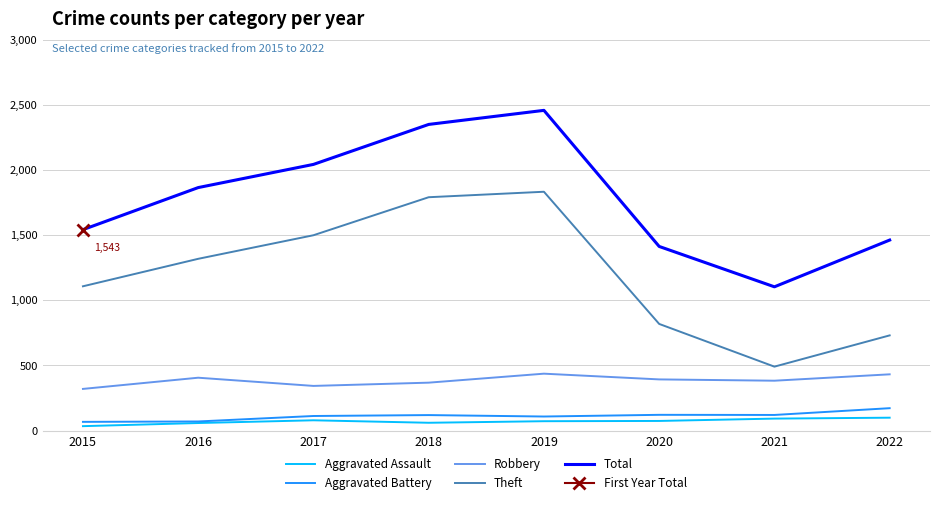

What is the value of the Theft point at the 1st from the left?

1108